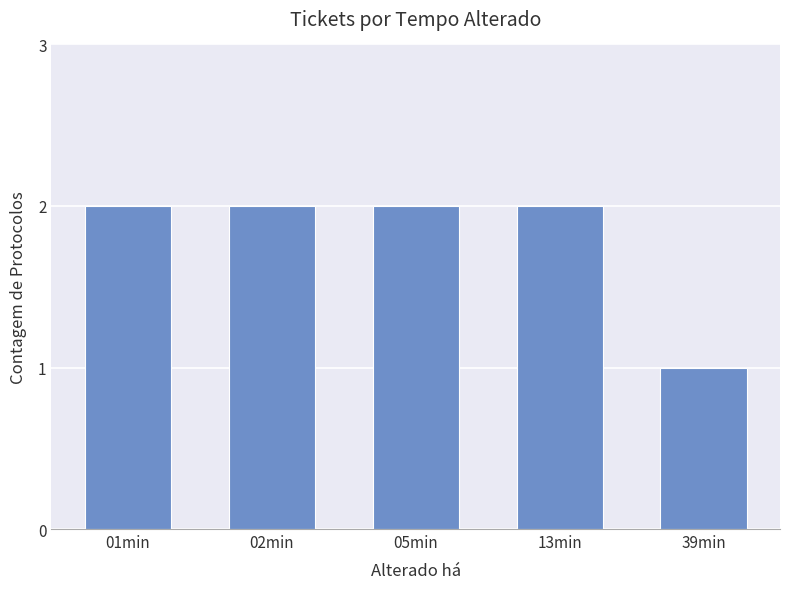

Reading left to right, list all the values displayed in this chart.

01min=2	02min=2	05min=2	13min=2	39min=1